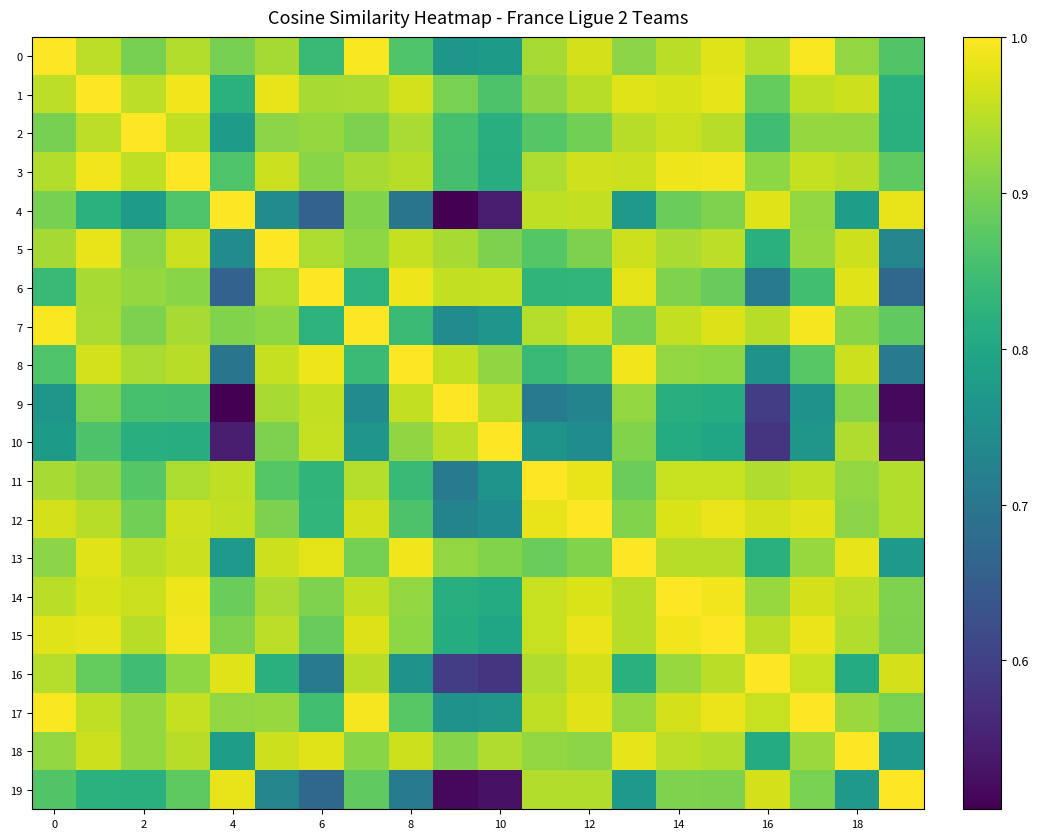

Reading left to right, what are all the values shown in this chart?

0: 1.0	1.0	0.9	0.9	0.9	0.9	0.8	1.0	0.9	0.8	0.8	0.9	1.0	0.9	0.9	1.0	0.9	1.0	0.9	0.9
1: 1.0	1.0	1.0	1.0	0.8	1.0	0.9	0.9	1.0	0.9	0.9	0.9	0.9	1.0	1.0	1.0	0.9	1.0	1.0	0.8
2: 0.9	1.0	1.0	1.0	0.8	0.9	0.9	0.9	0.9	0.9	0.8	0.9	0.9	0.9	1.0	0.9	0.8	0.9	0.9	0.8
3: 0.9	1.0	1.0	1.0	0.9	1.0	0.9	0.9	0.9	0.9	0.8	0.9	1.0	1.0	1.0	1.0	0.9	1.0	0.9	0.9
4: 0.9	0.8	0.8	0.9	1.0	0.7	0.7	0.9	0.7	0.5	0.5	1.0	1.0	0.8	0.9	0.9	1.0	0.9	0.8	1.0
5: 0.9	1.0	0.9	1.0	0.7	1.0	0.9	0.9	1.0	0.9	0.9	0.9	0.9	1.0	0.9	1.0	0.8	0.9	1.0	0.7
6: 0.8	0.9	0.9	0.9	0.7	0.9	1.0	0.8	1.0	1.0	1.0	0.8	0.8	1.0	0.9	0.9	0.7	0.8	1.0	0.7
7: 1.0	0.9	0.9	0.9	0.9	0.9	0.8	1.0	0.8	0.7	0.8	0.9	1.0	0.9	1.0	1.0	0.9	1.0	0.9	0.9
8: 0.9	1.0	0.9	0.9	0.7	1.0	1.0	0.8	1.0	1.0	0.9	0.8	0.9	1.0	0.9	0.9	0.8	0.9	1.0	0.7
9: 0.8	0.9	0.9	0.9	0.5	0.9	1.0	0.7	1.0	1.0	0.9	0.7	0.7	0.9	0.8	0.8	0.6	0.8	0.9	0.5
10: 0.8	0.9	0.8	0.8	0.5	0.9	1.0	0.8	0.9	0.9	1.0	0.8	0.7	0.9	0.8	0.8	0.6	0.8	0.9	0.5
11: 0.9	0.9	0.9	0.9	1.0	0.9	0.8	0.9	0.8	0.7	0.8	1.0	1.0	0.9	1.0	1.0	0.9	1.0	0.9	0.9
12: 1.0	0.9	0.9	1.0	1.0	0.9	0.8	1.0	0.9	0.7	0.7	1.0	1.0	0.9	1.0	1.0	1.0	1.0	0.9	0.9
13: 0.9	1.0	0.9	1.0	0.8	1.0	1.0	0.9	1.0	0.9	0.9	0.9	0.9	1.0	0.9	0.9	0.8	0.9	1.0	0.8
14: 0.9	1.0	1.0	1.0	0.9	0.9	0.9	1.0	0.9	0.8	0.8	1.0	1.0	0.9	1.0	1.0	0.9	1.0	1.0	0.9
15: 1.0	1.0	0.9	1.0	0.9	1.0	0.9	1.0	0.9	0.8	0.8	1.0	1.0	0.9	1.0	1.0	0.9	1.0	0.9	0.9
16: 0.9	0.9	0.8	0.9	1.0	0.8	0.7	0.9	0.8	0.6	0.6	0.9	1.0	0.8	0.9	0.9	1.0	1.0	0.8	1.0
17: 1.0	1.0	0.9	1.0	0.9	0.9	0.8	1.0	0.9	0.8	0.8	1.0	1.0	0.9	1.0	1.0	1.0	1.0	0.9	0.9
18: 0.9	1.0	0.9	0.9	0.8	1.0	1.0	0.9	1.0	0.9	0.9	0.9	0.9	1.0	1.0	0.9	0.8	0.9	1.0	0.8
19: 0.9	0.8	0.8	0.9	1.0	0.7	0.7	0.9	0.7	0.5	0.5	0.9	0.9	0.8	0.9	0.9	1.0	0.9	0.8	1.0